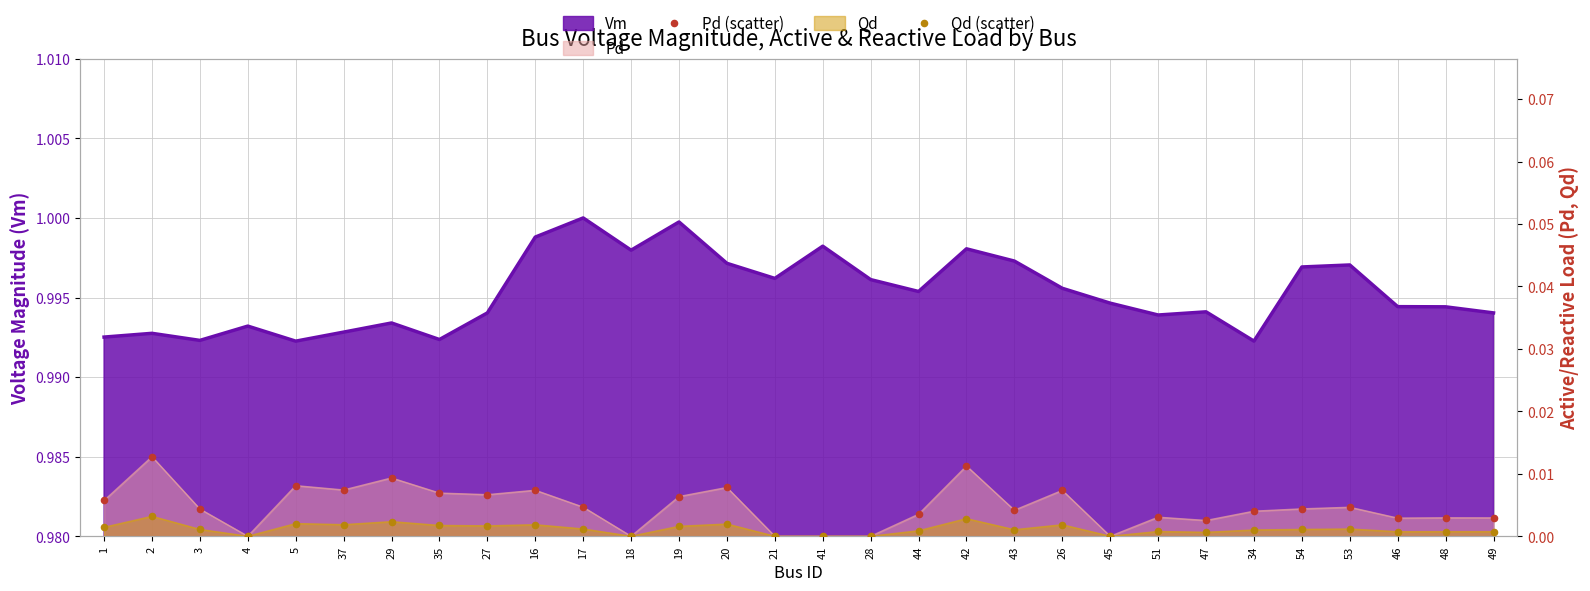

Is the value of Qd (scatter) at 47 greater than the value of Pd (scatter) at 34?

No